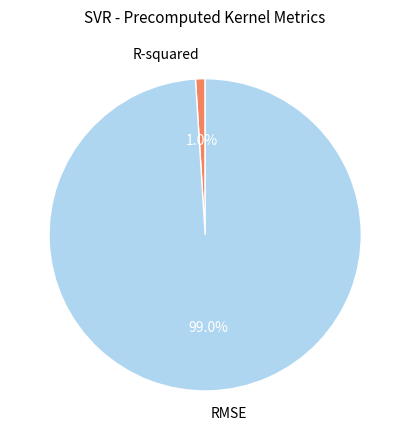

Is RMSE the majority of the pie?

Yes